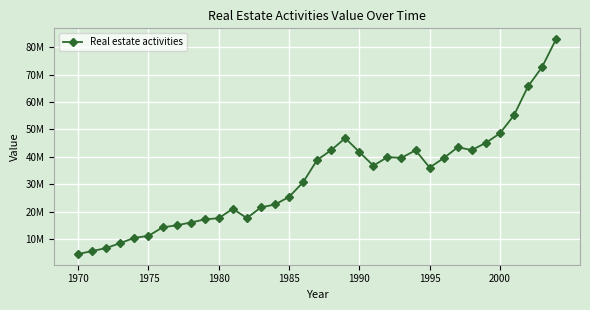

What is the maximum value shown in the chart?

82918000